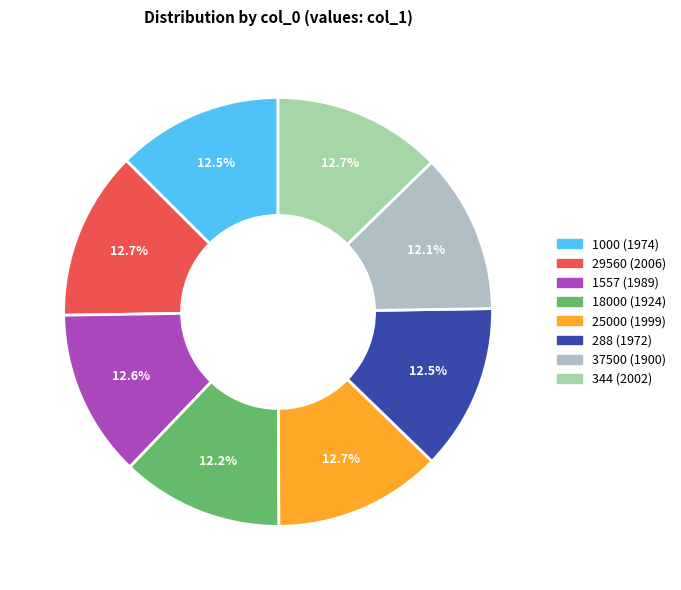

Rank the categories by value from lowest to highest.

37500, 18000, 288, 1000, 1557, 25000, 344, 29560